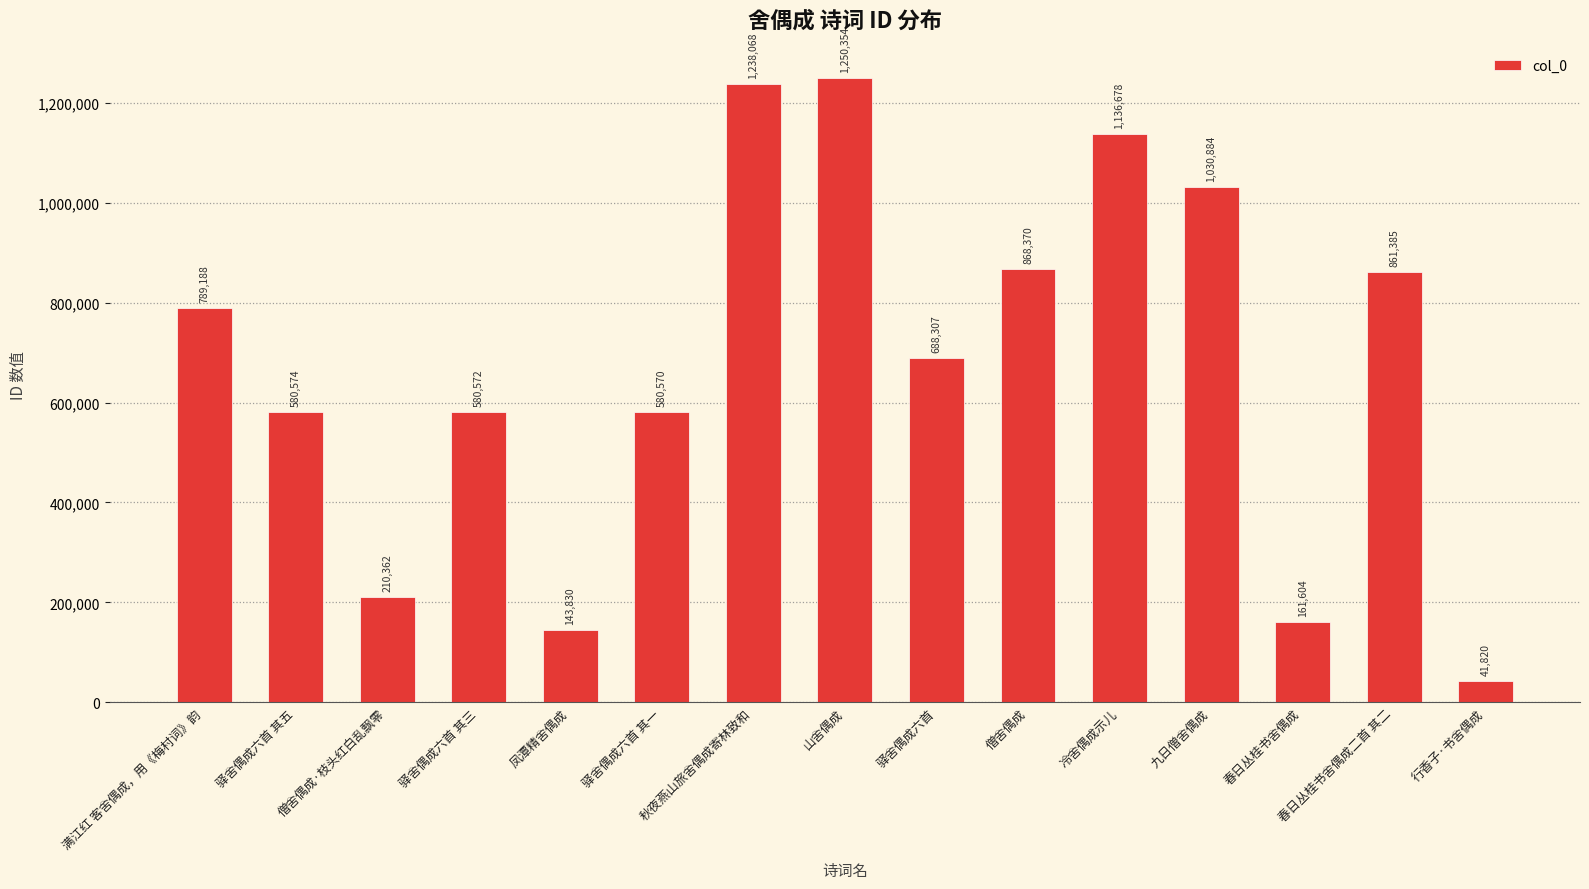

What is the greatest value displayed?

1250354